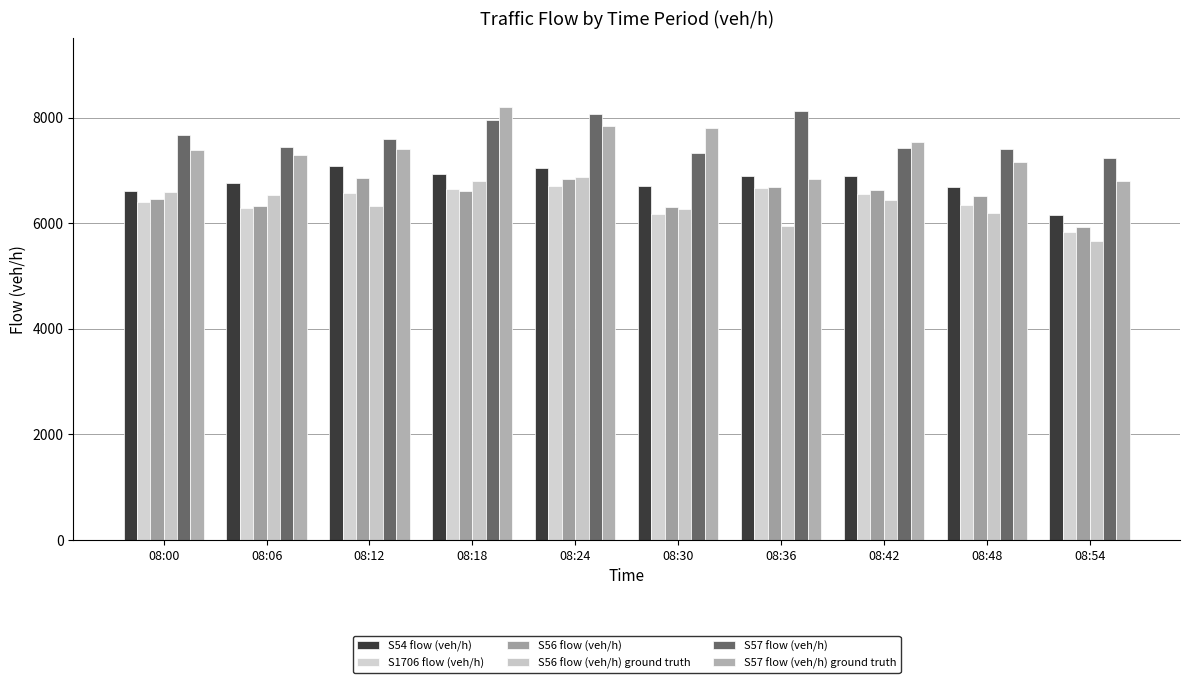

How many bars are there in total?

60